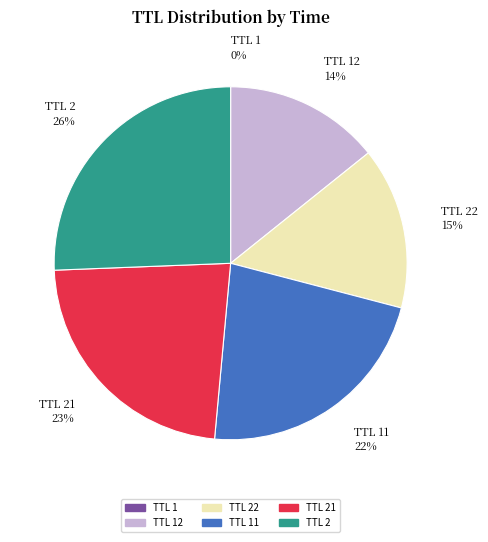

To the nearest percent, what portion does TTL 22 represent?

15%